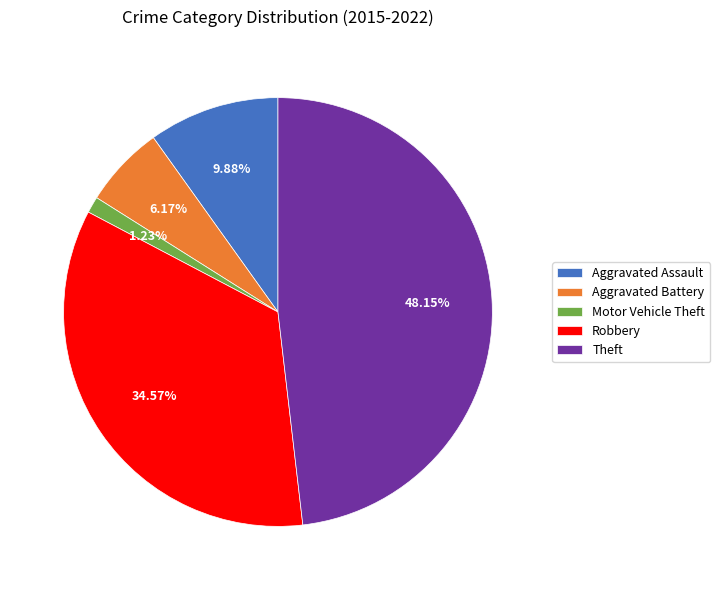

To the nearest percent, what percentage of the pie is Robbery?

35%